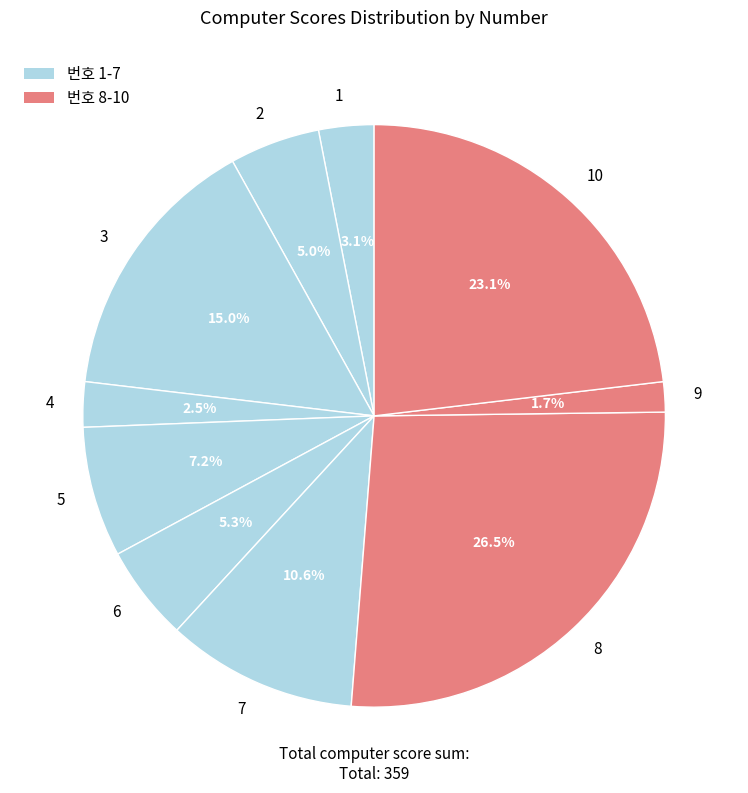

To the nearest percent, what percentage of the pie is 3?

15%